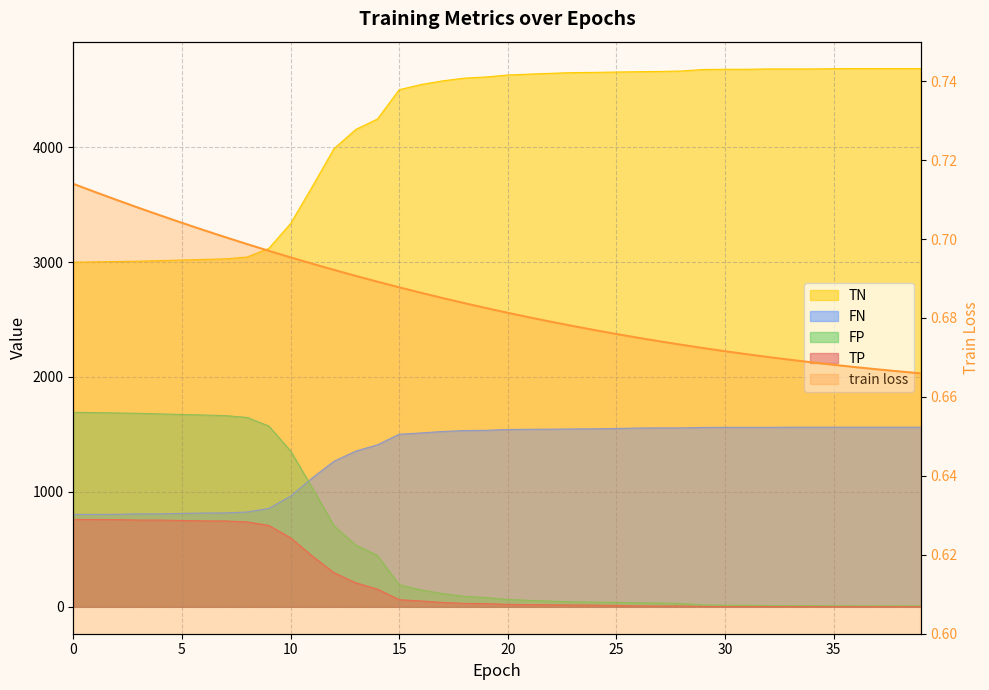

The value at 30 is 0.7. True or false?

True